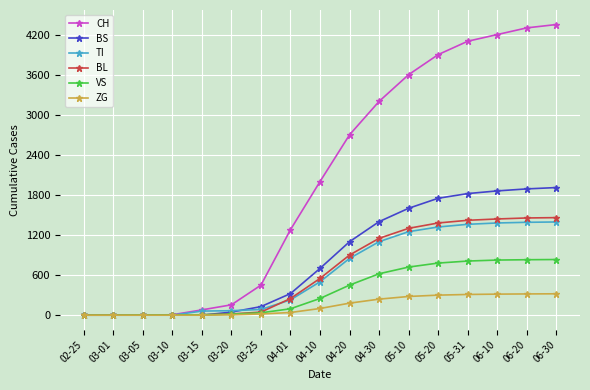

At which label is CH closest to 2175?

04-10